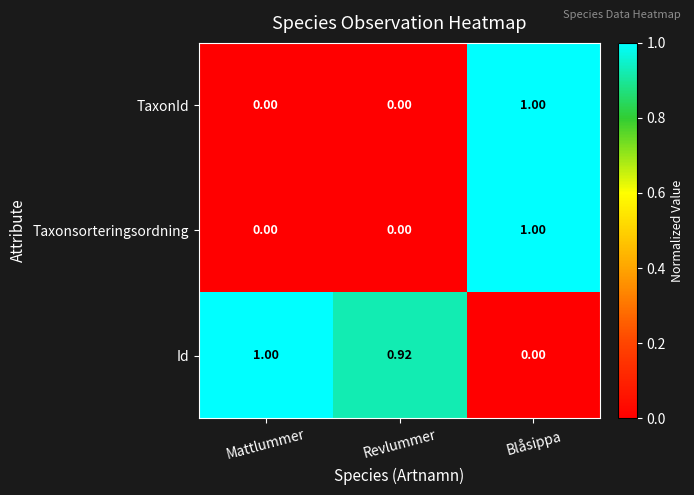

Is the value of TaxonId at Revlummer greater than the value of Id at Mattlummer?

No